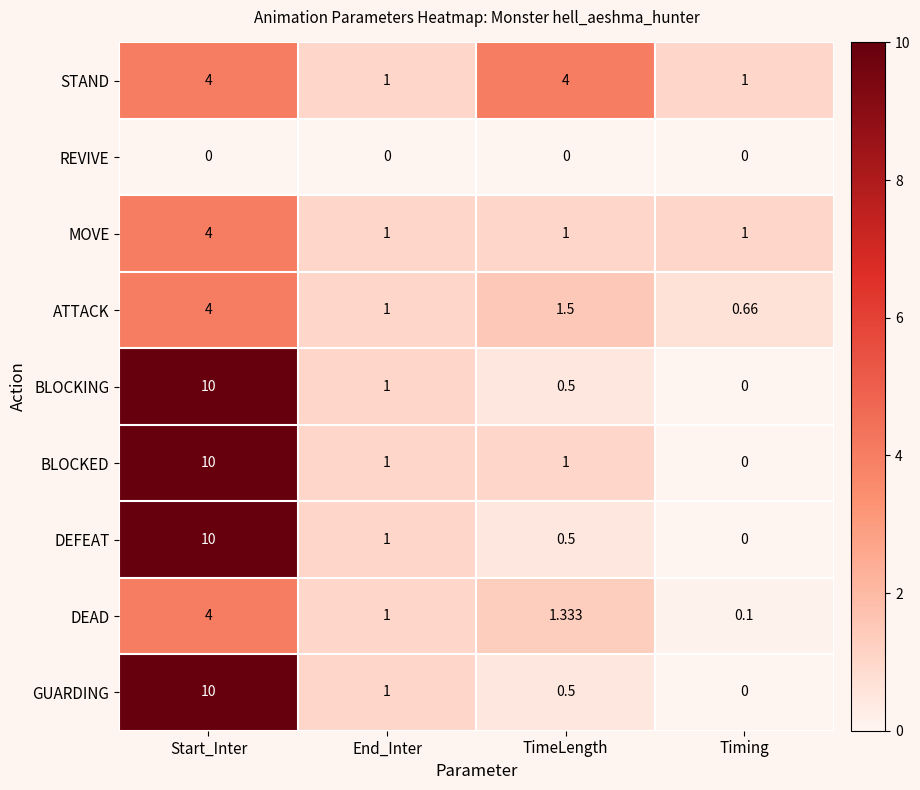

At which category is the sum across all series the highest?

Start_Inter